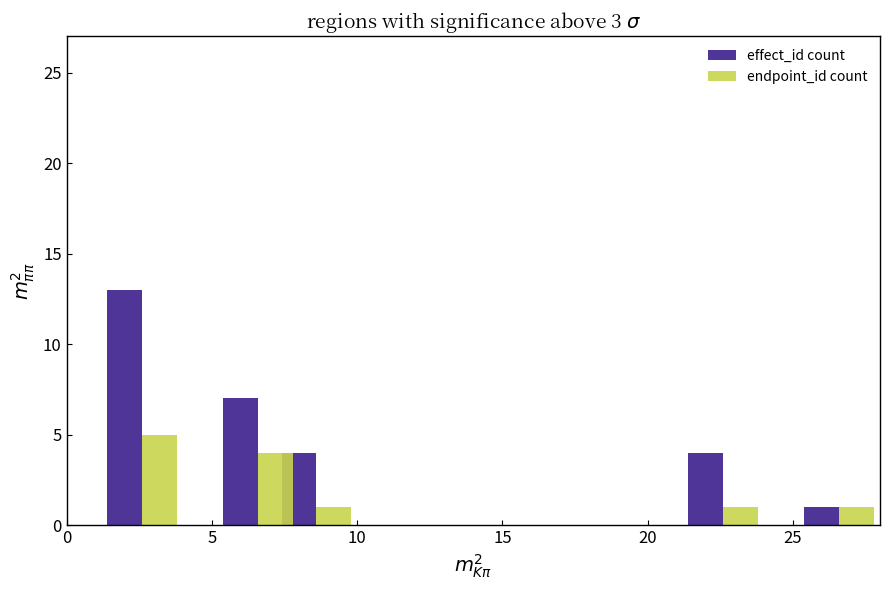

Are the bars horizontal?

No